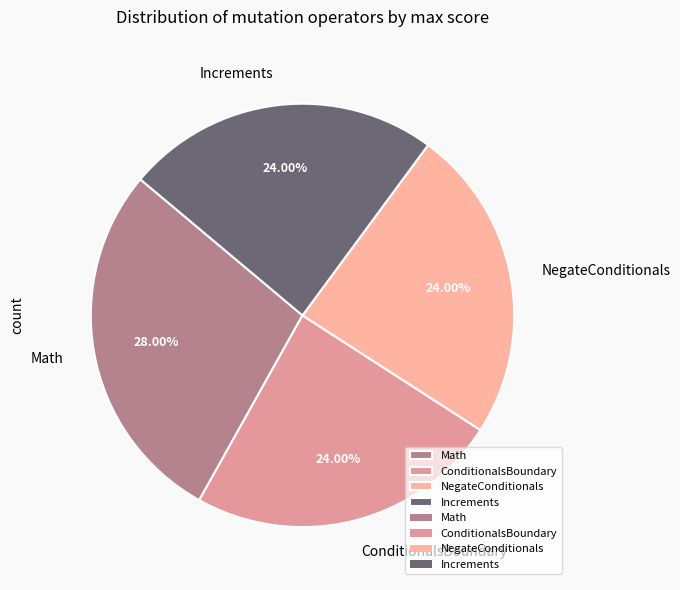

Count the number of slices in the pie.

4